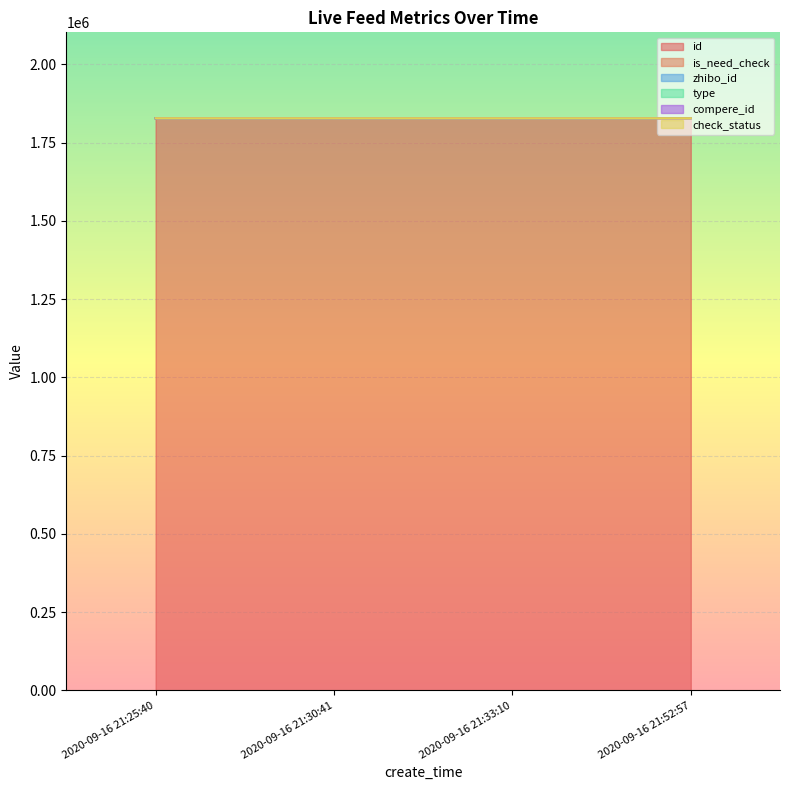

True or false: type and id intersect in this chart.

False